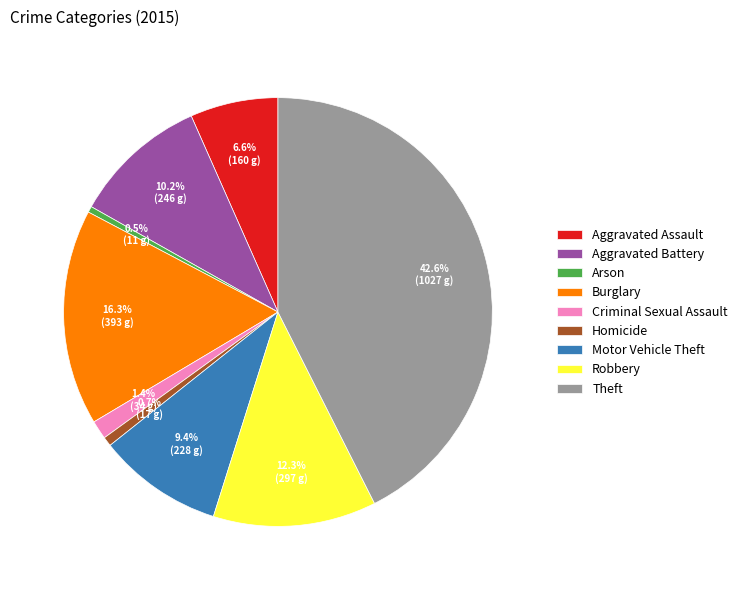

To the nearest percent, what is the difference between the Criminal Sexual Assault and Arson slice percentages?

1%